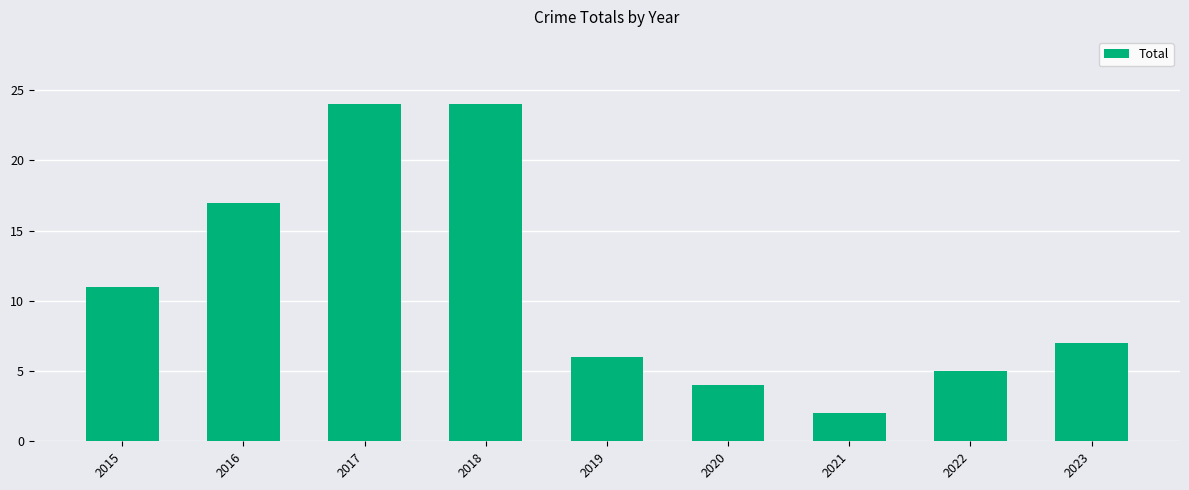

How many data points are less than 7?

4